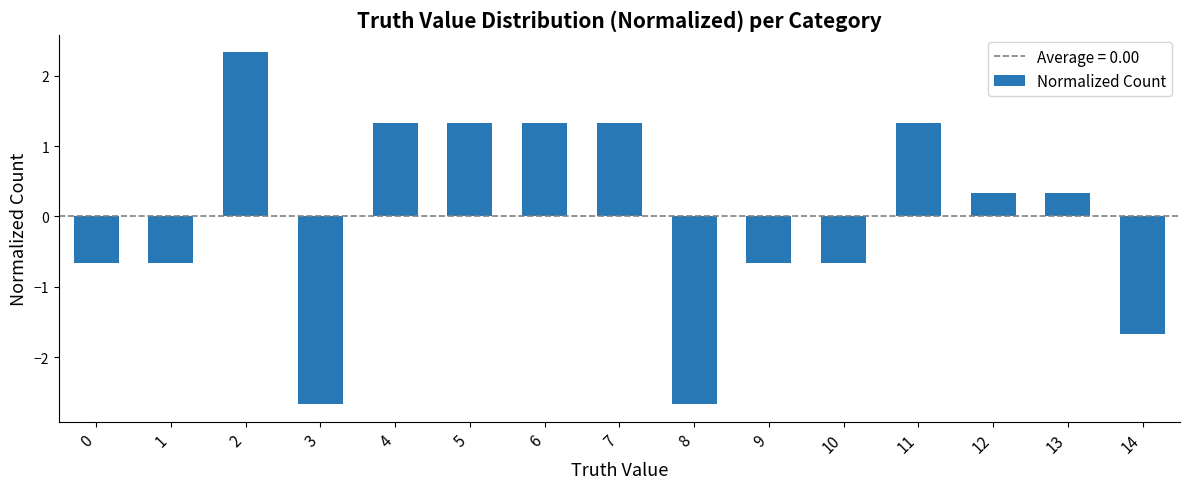

How many positive values are there?

8